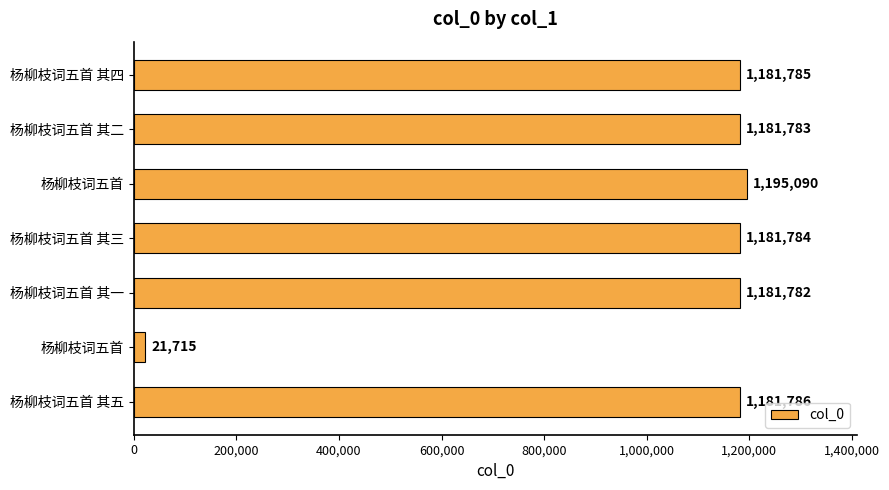

What is the sum of all values?

7125725